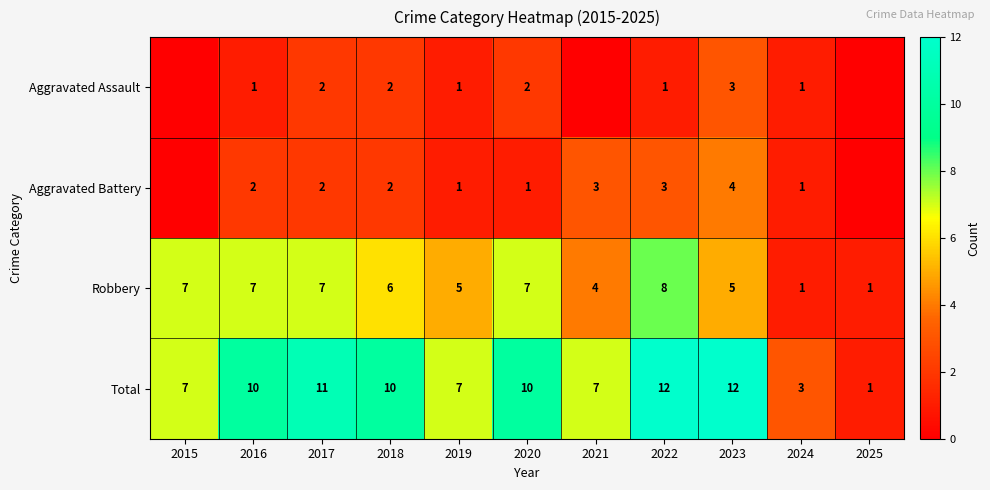

Which has a higher value, 2023 or 2024?

2023